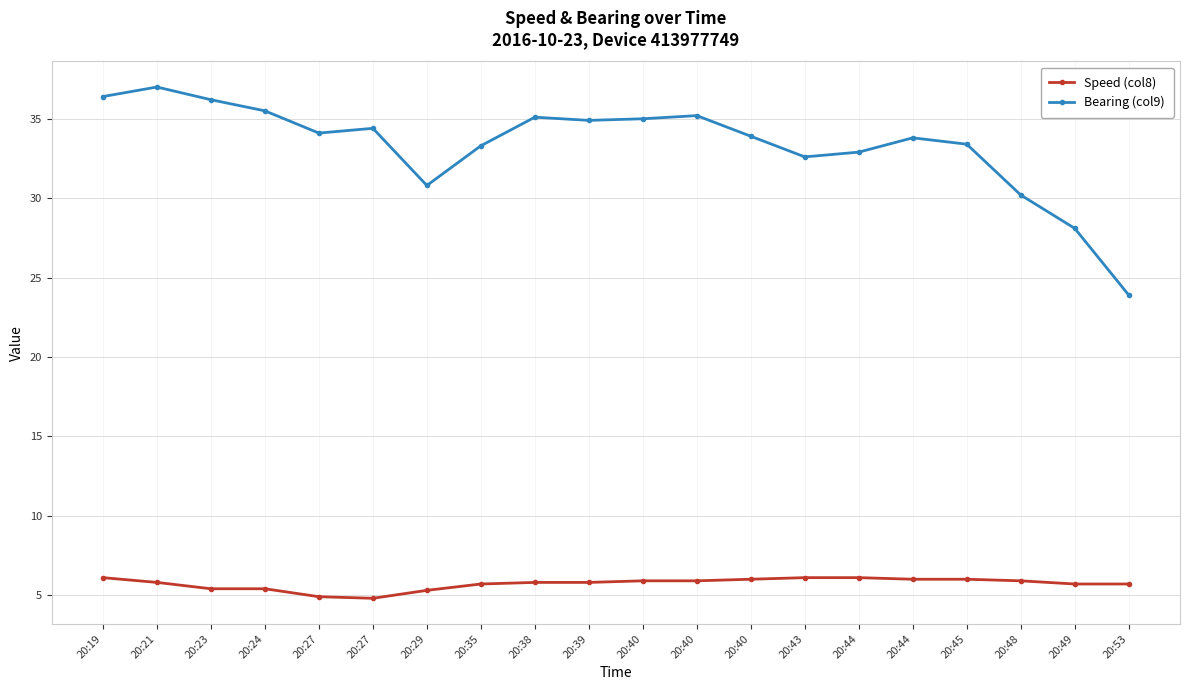

List the labels in order of Speed (col8) value, smallest first.

20:27, 20:27, 20:29, 20:23, 20:24, 20:35, 20:49, 20:53, 20:21, 20:38, 20:39, 20:40, 20:40, 20:48, 20:40, 20:44, 20:45, 20:19, 20:43, 20:44